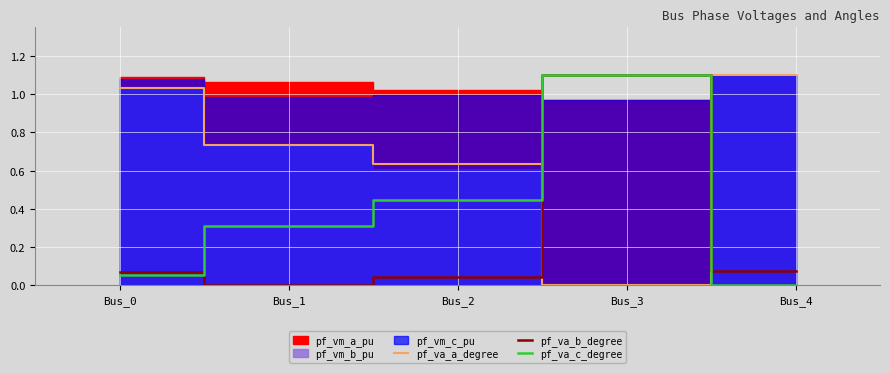

True or false: pf_va_b_degree has a value of 0.0 at Bus_1.

True